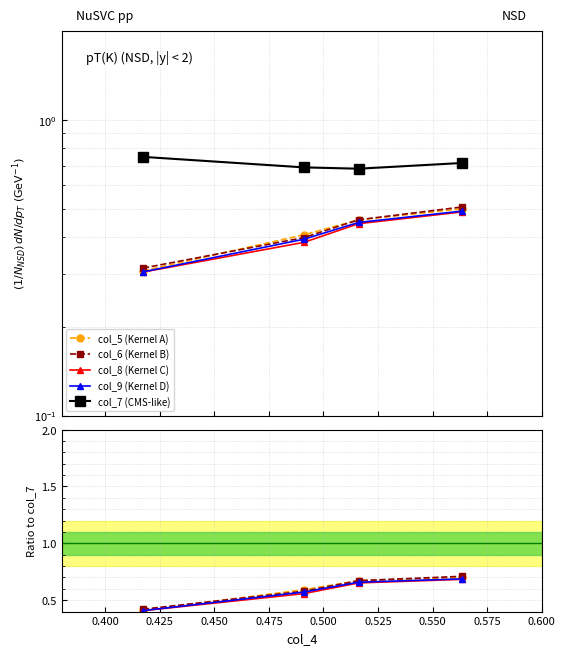

What is the greatest value displayed?

0.7